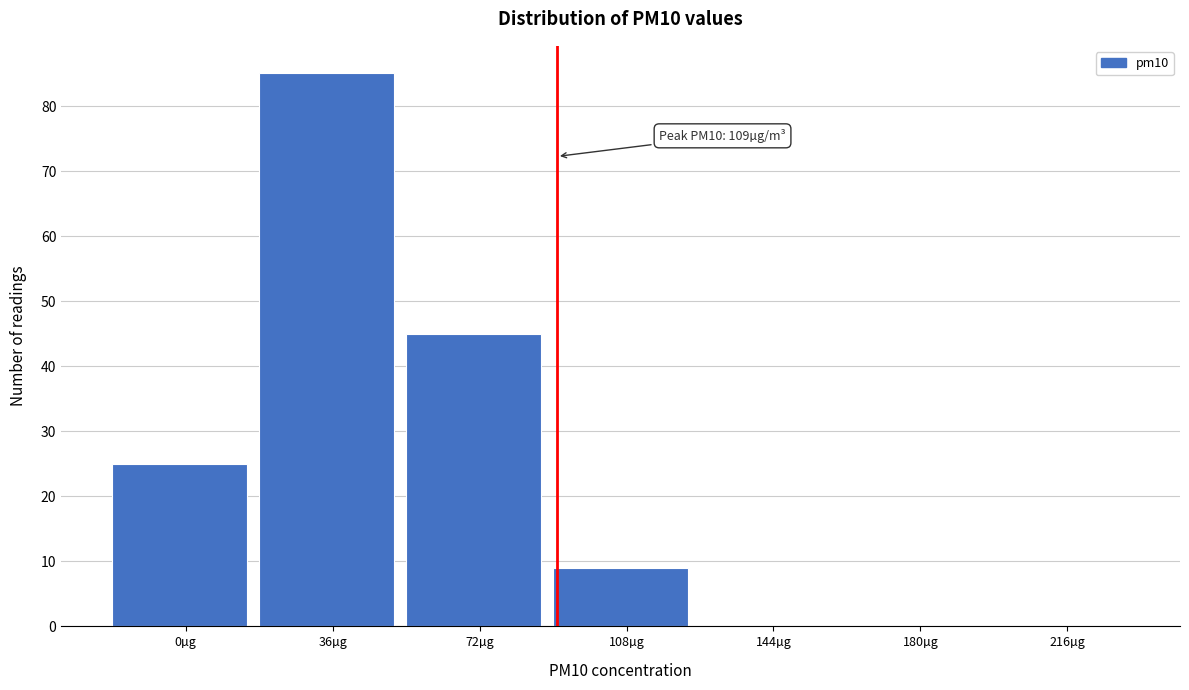

Reading left to right, what are all the values shown in this chart?

0µg=25	36µg=85	72µg=45	108µg=9	144µg=0	180µg=0	216µg=0